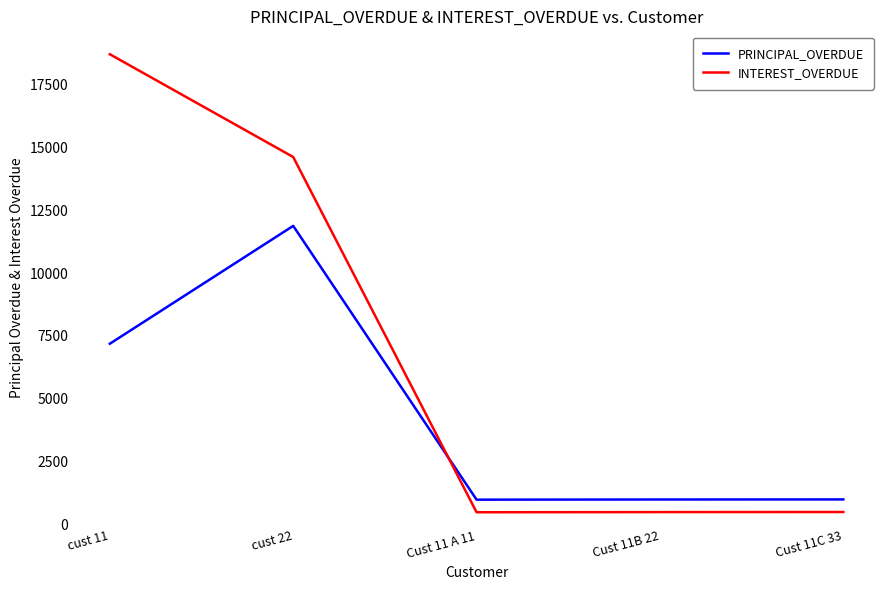

After their last crossing, which series has the higher values: PRINCIPAL_OVERDUE or INTEREST_OVERDUE?

PRINCIPAL_OVERDUE